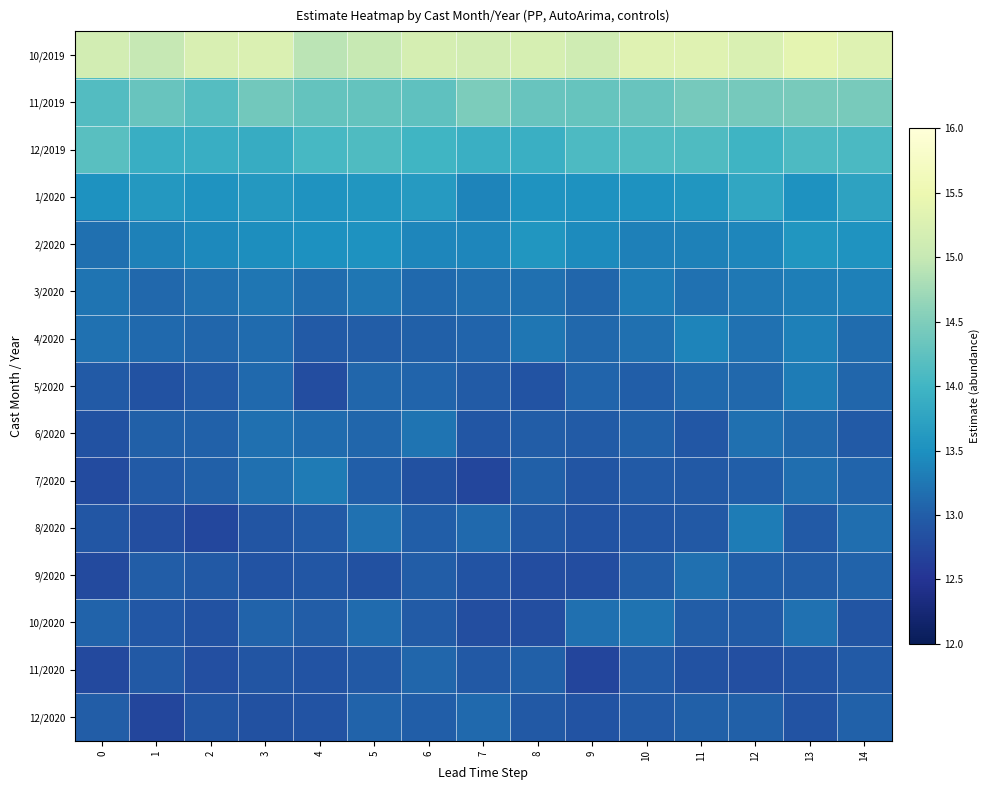

Which category has the highest value across all series?

13